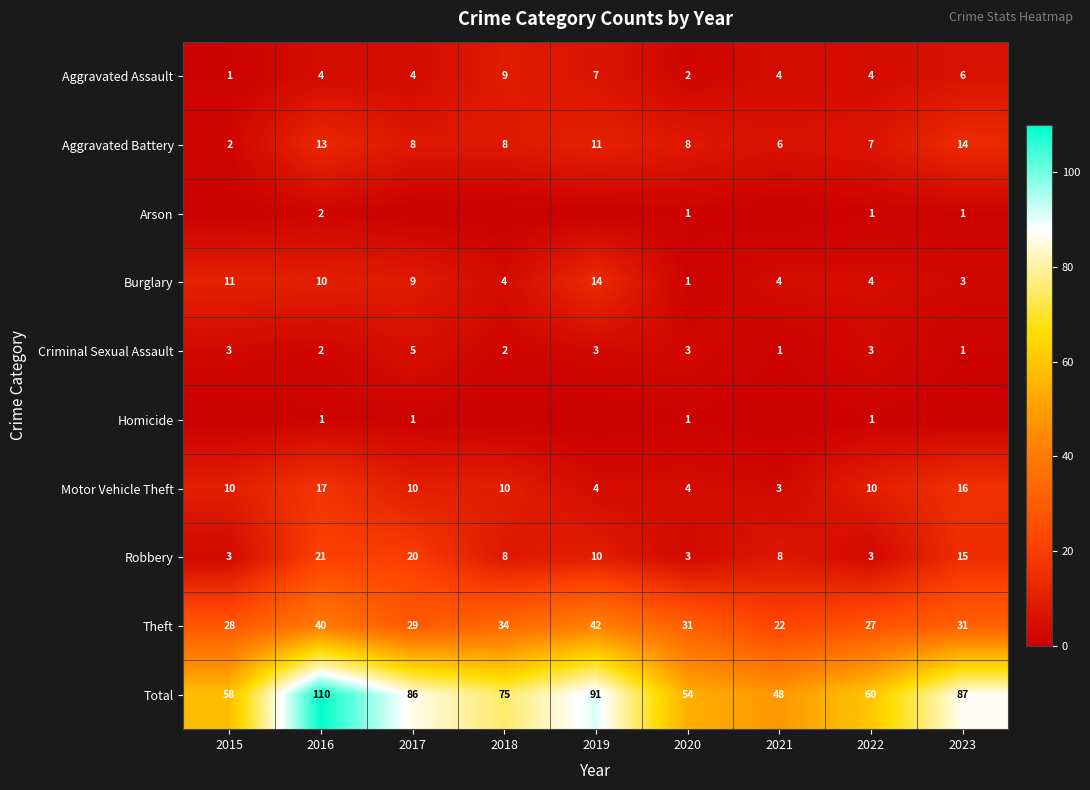

What is the difference between the maximum and minimum values in the Criminal Sexual Assault series?

4